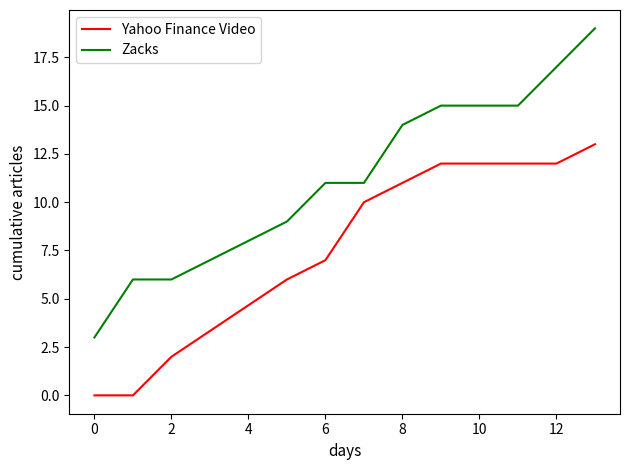

Which series has the largest range (max minus min)?

Zacks